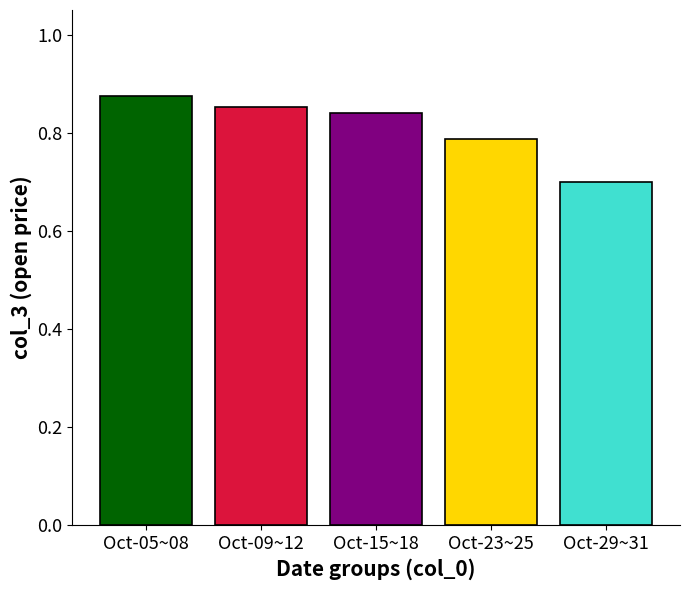

List the labels in order of value, smallest first.

Oct-29~31, Oct-23~25, Oct-15~18, Oct-09~12, Oct-05~08